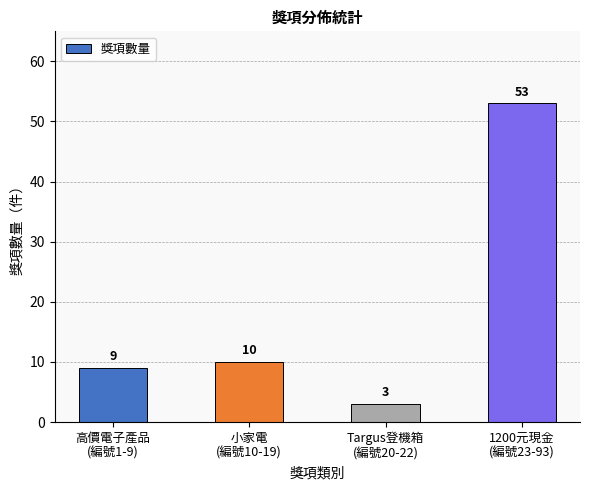

What is the value of the 2nd bar from the left?

10